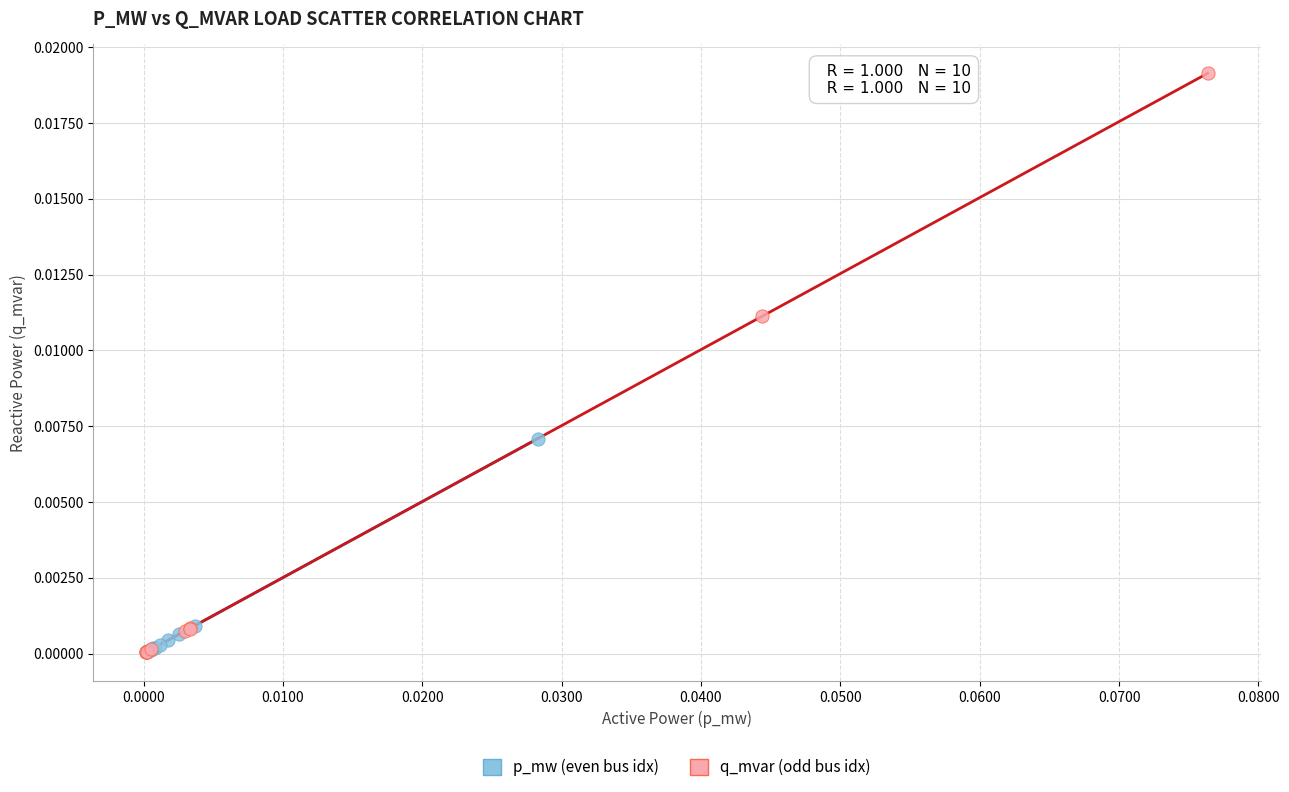

Which series has the widest spread of Y values?

q_mvar (odd bus idx)